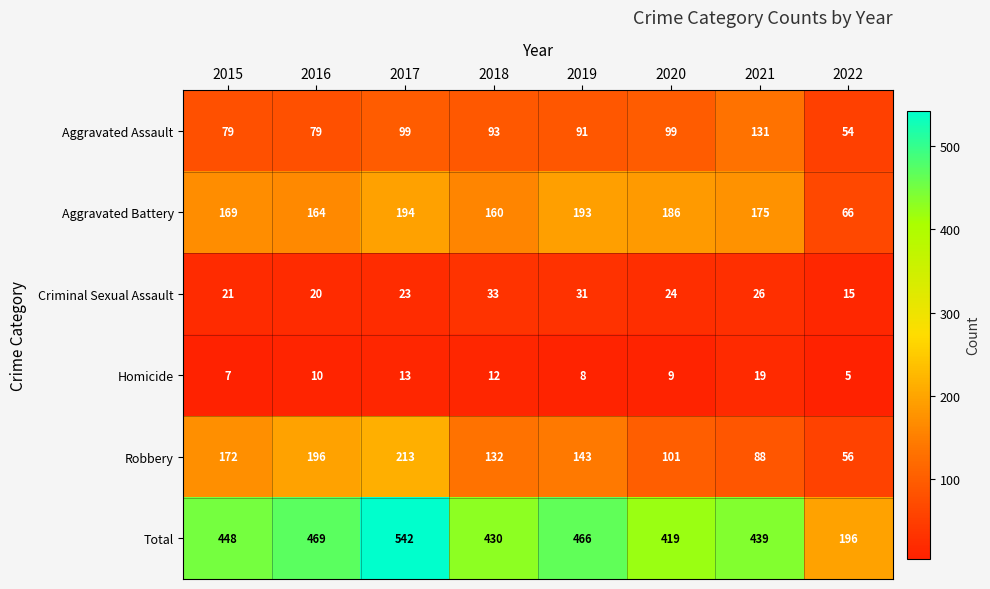

Where is Homicide nearest to the value 12?

2018